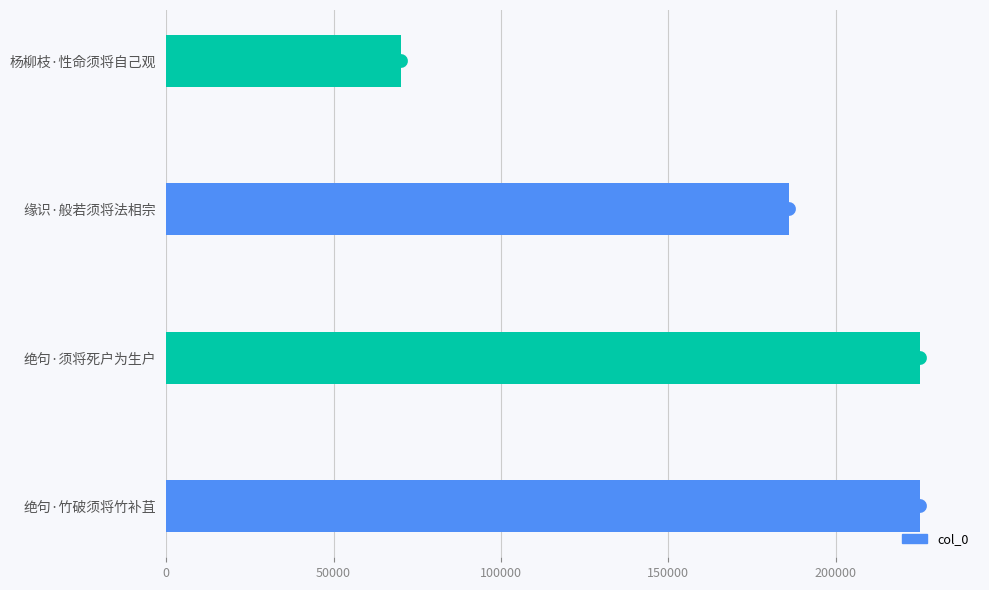

What is the ratio of the value at 杨柳枝·性命须将自己观 to the value at 绝句·竹破须将竹补苴?

0.3